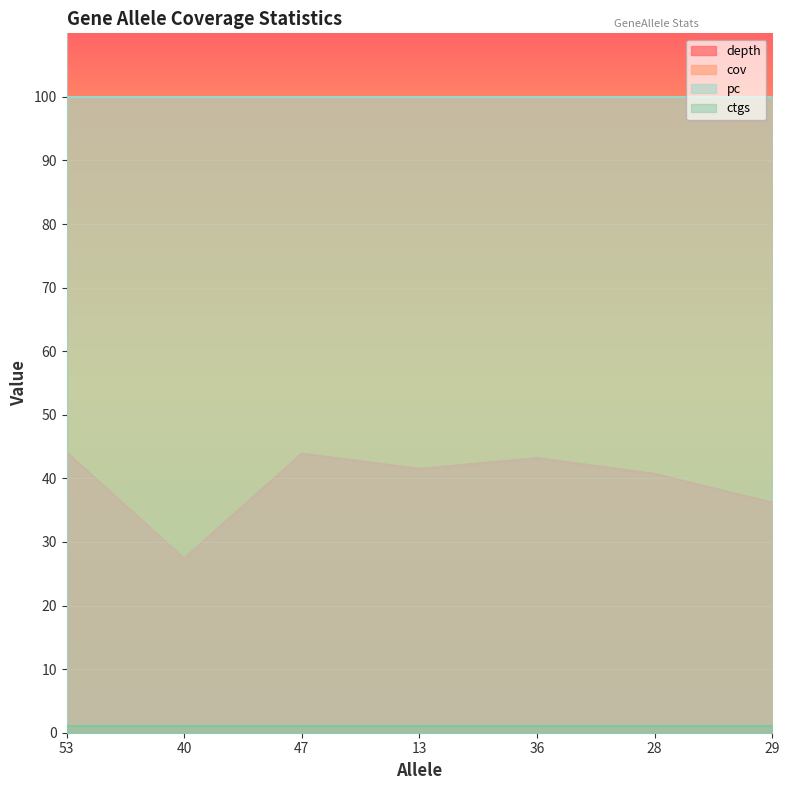

What is the sum of the pc values at 53 and 47?

200.0